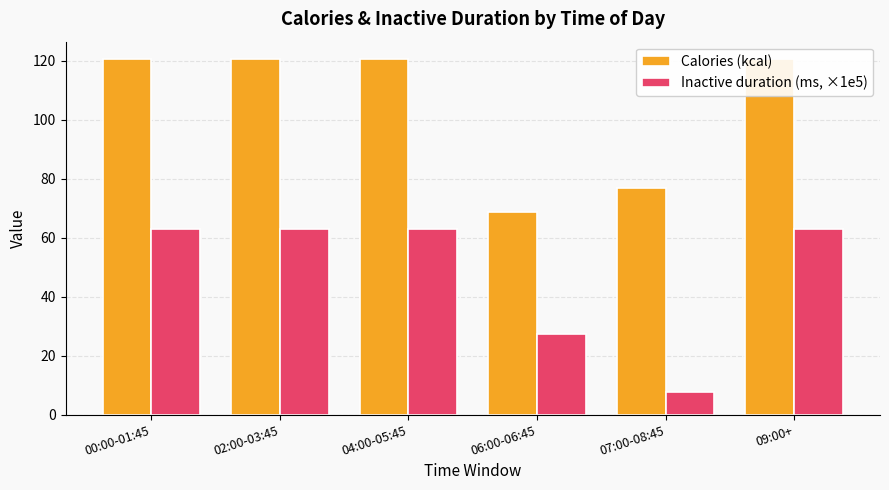

Which series has the largest total across all categories?

Calories (kcal)